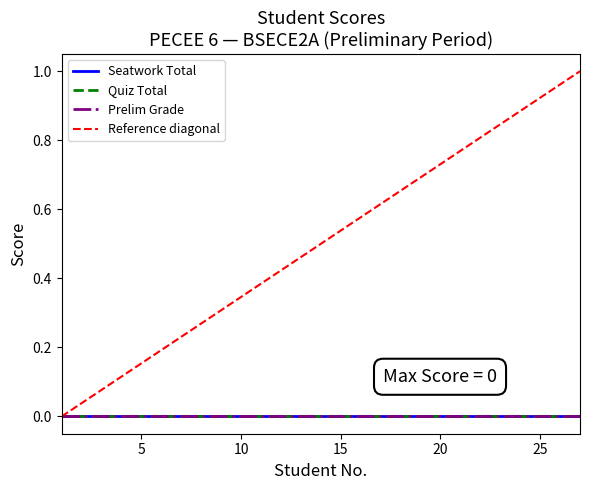

Is this an area chart (filled region under the line)?

No